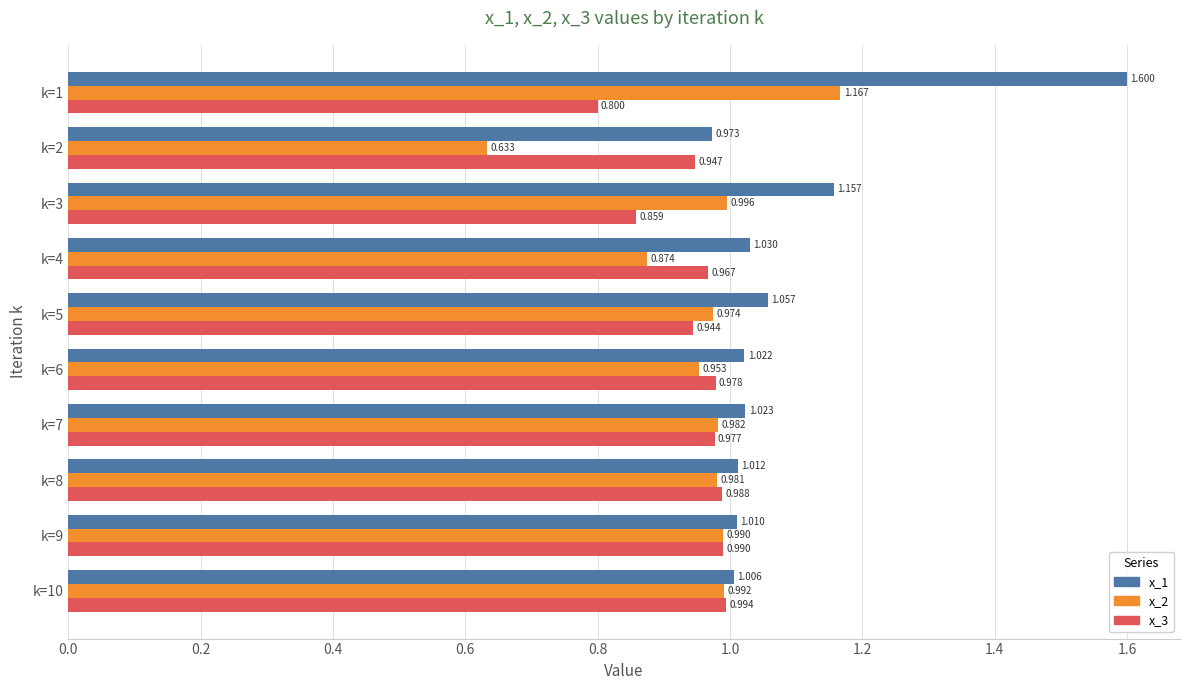

Is the value of x_3 at k=1 greater than the value of x_2 at k=8?

No